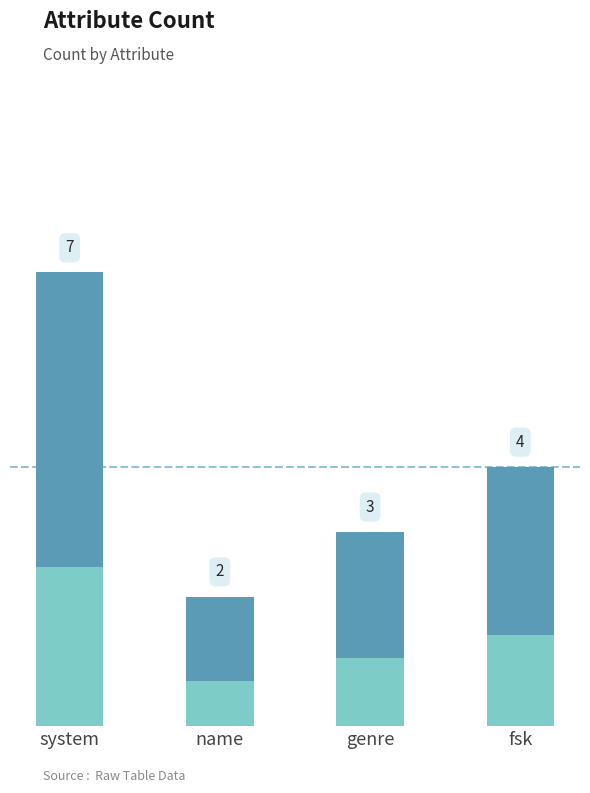

At which label is the value closest to 4?

fsk